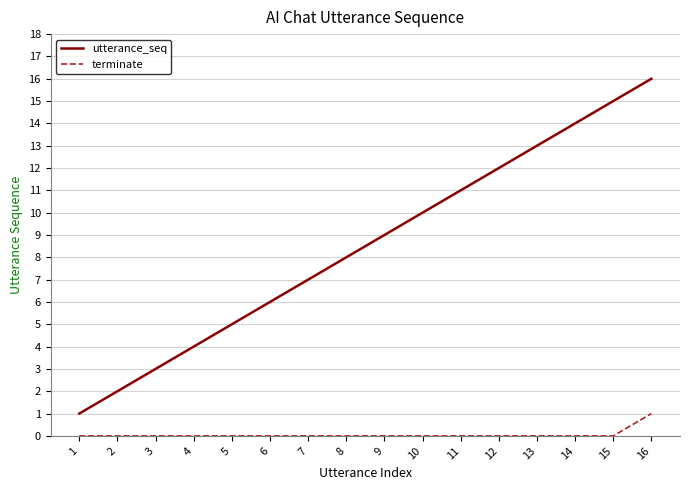

The value of utterance_seq at 16 is 16. True or false?

True